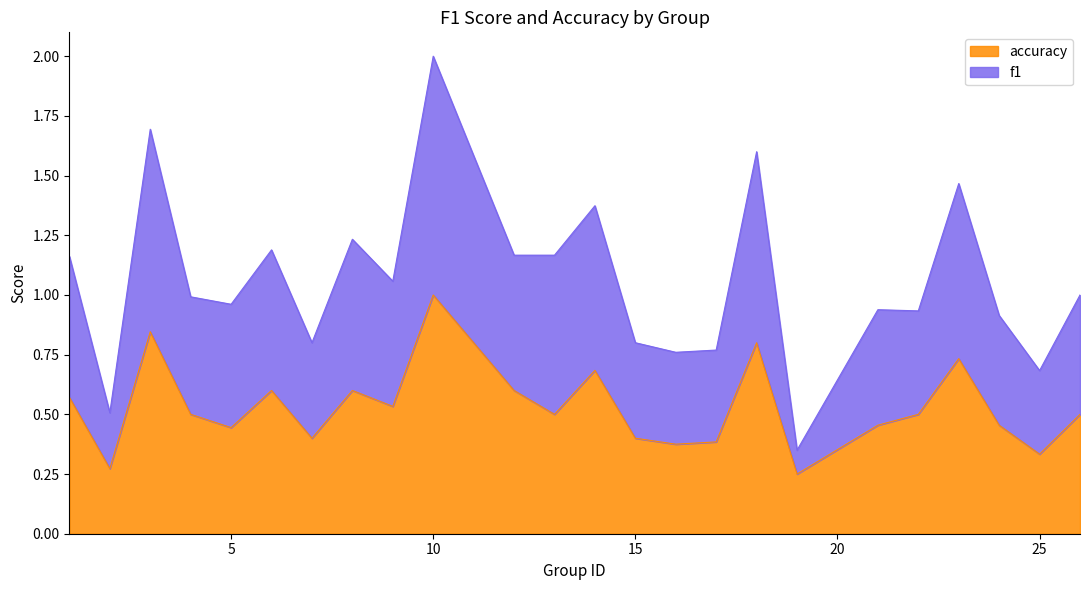

True or false: f1 and accuracy intersect in this chart.

False